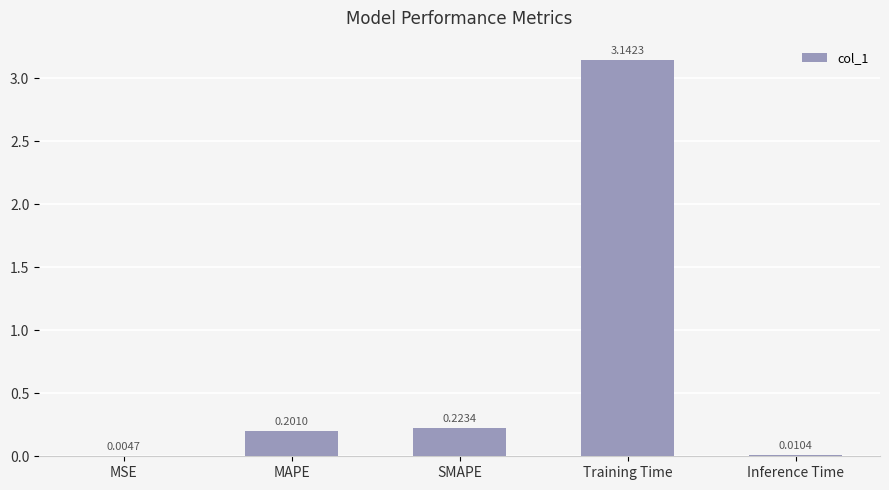

What is the change in value from MSE to MAPE?

+0.2